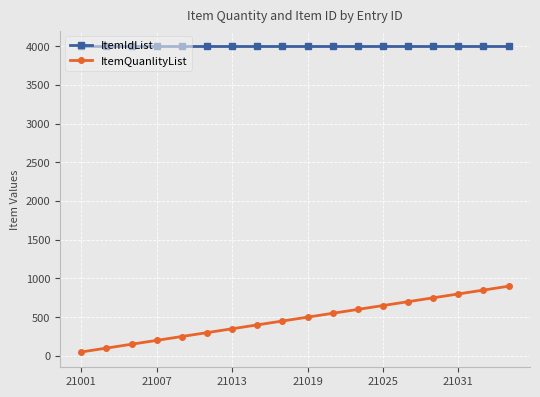

Which series has the widest spread of values?

ItemQuanlityList